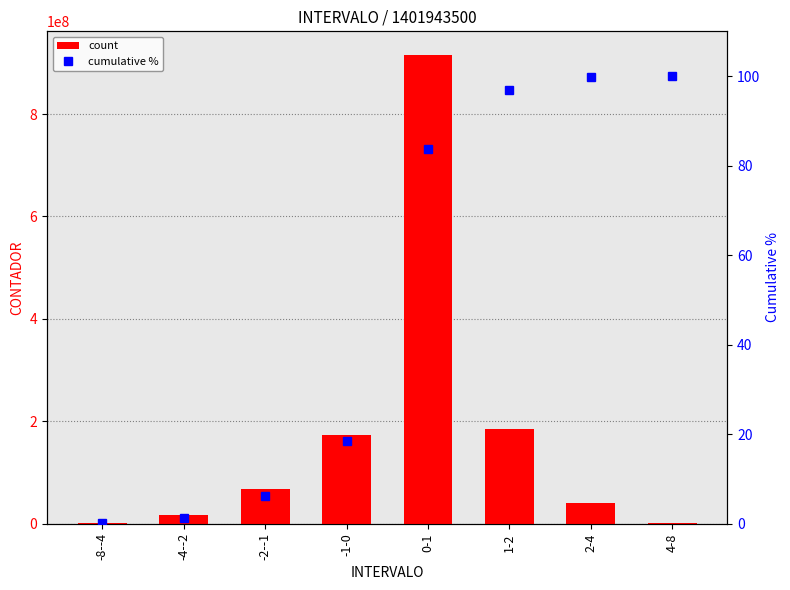

The value of count at -1-0 is 68667048.7. True or false?

False